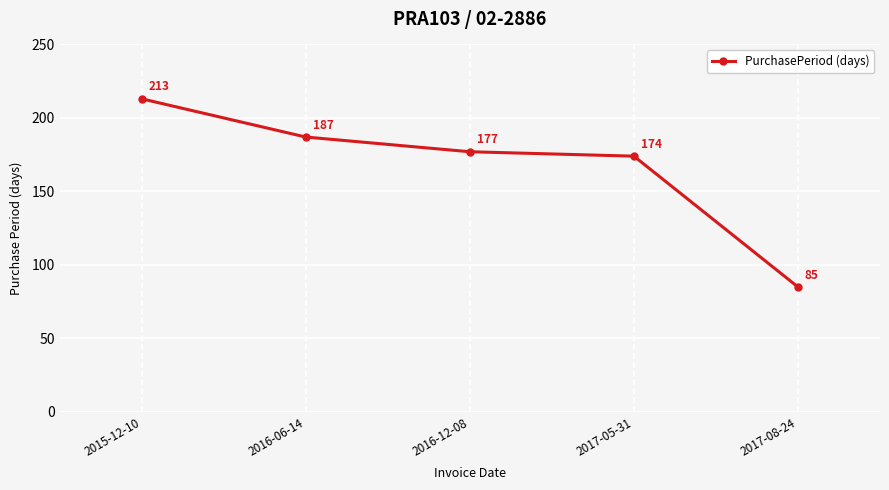

True or false: the data shows 312 at 2016-12-08.

False